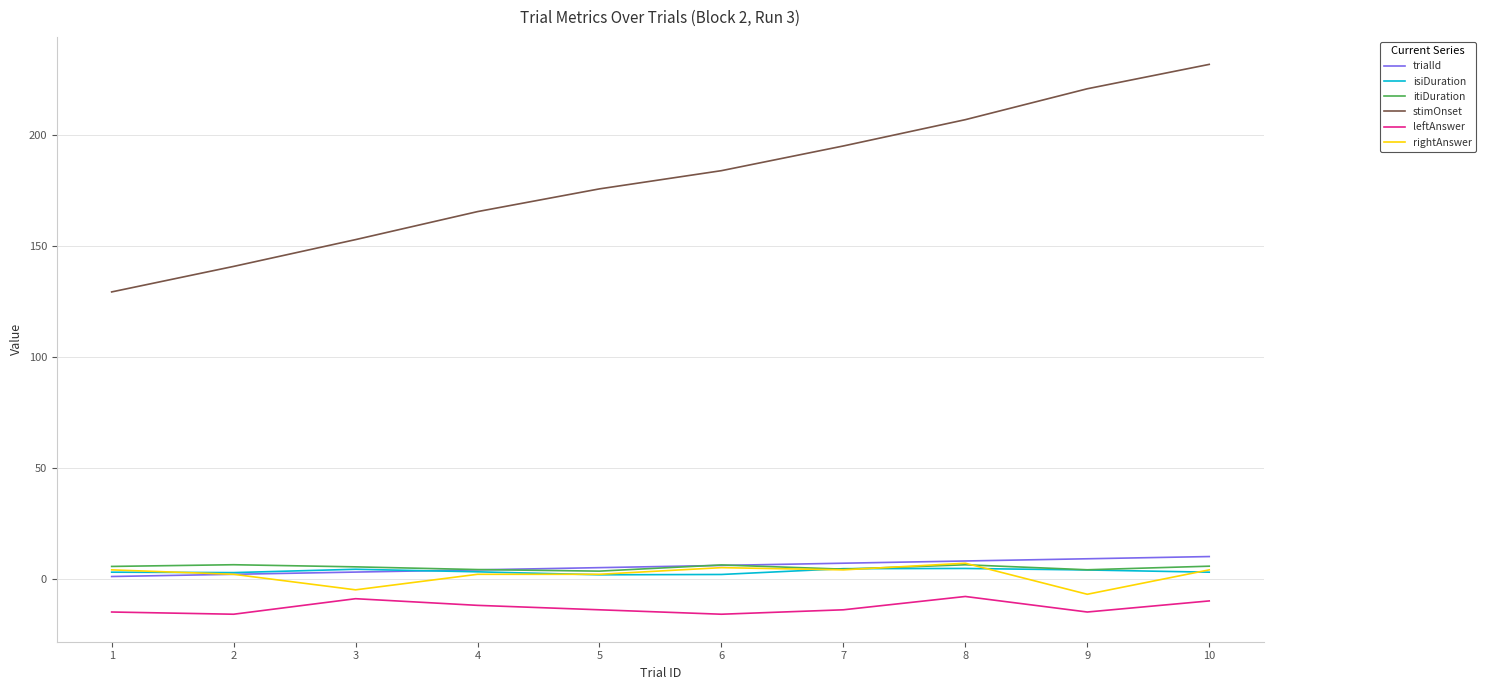

What is the greatest value displayed?

231.9